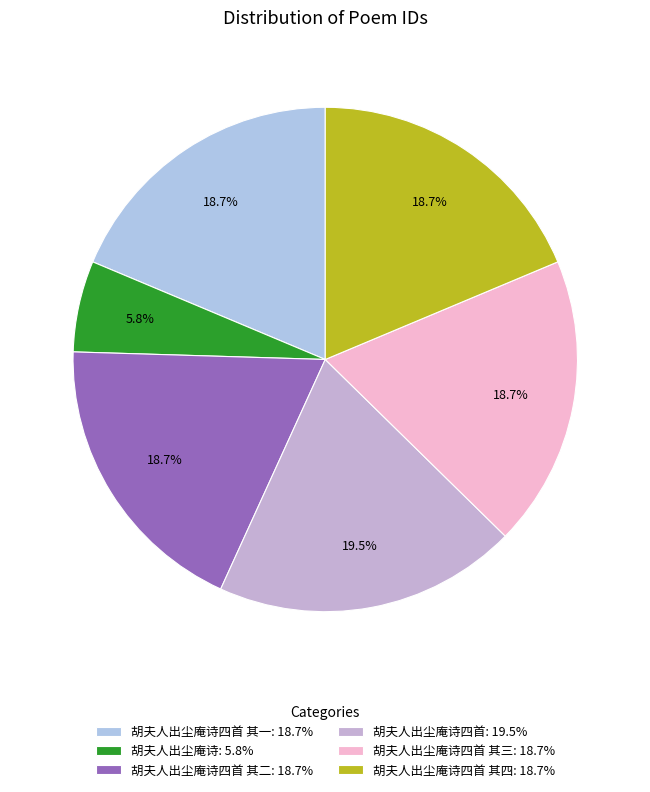

How many slices are in this pie chart?

6